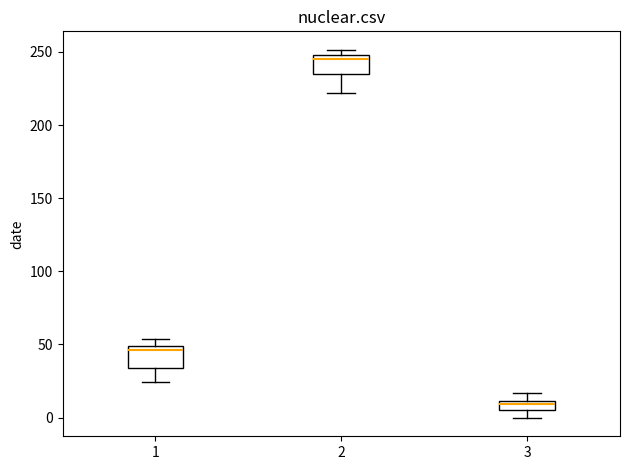

Where does the upper whisker of the box at x = 3 end on the y-axis? The values are not printed on the chart, so give them approximately, as read against the axis.

15